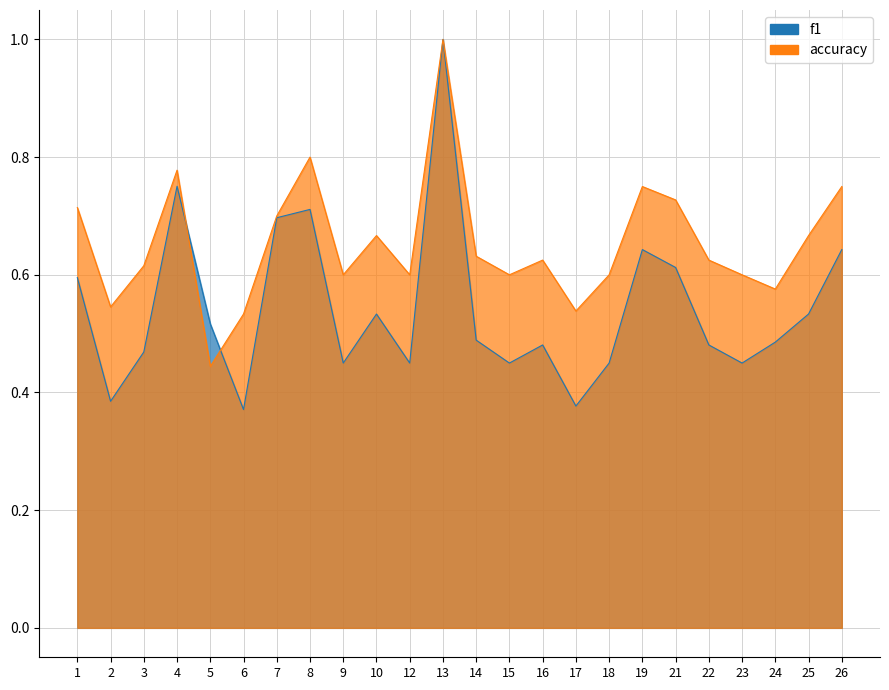

How many intersections are there between f1 and accuracy?

2